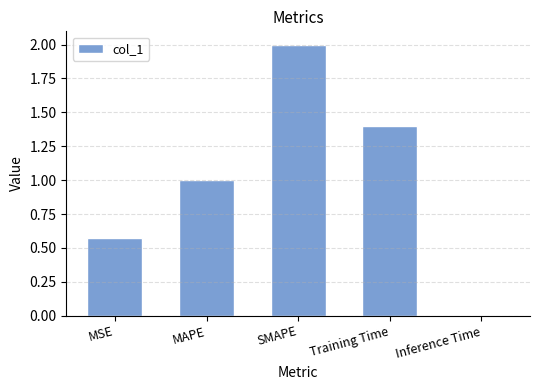

How many categories are shown in the chart?

5